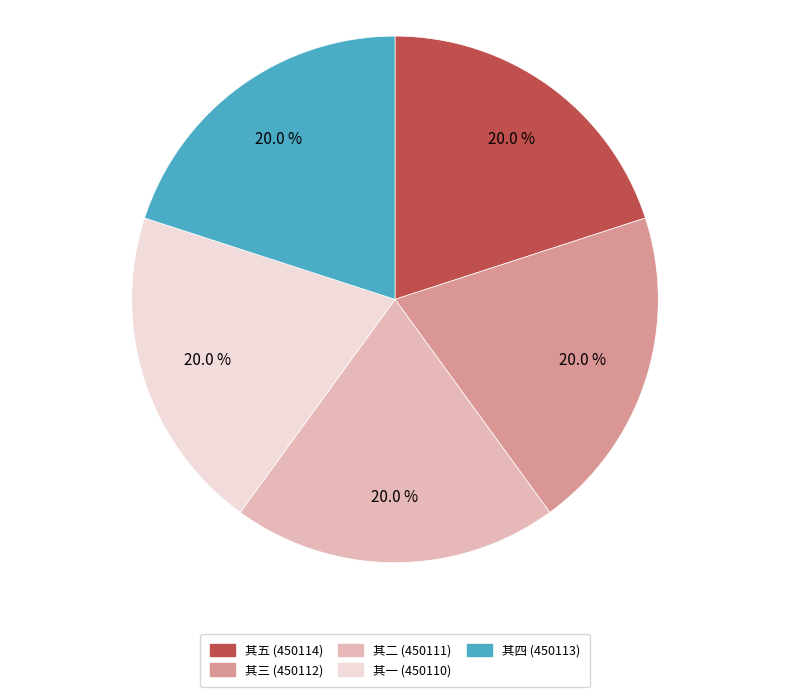

Is the sum of 其四 (450113) and 其一 (450110) greater than half?

No